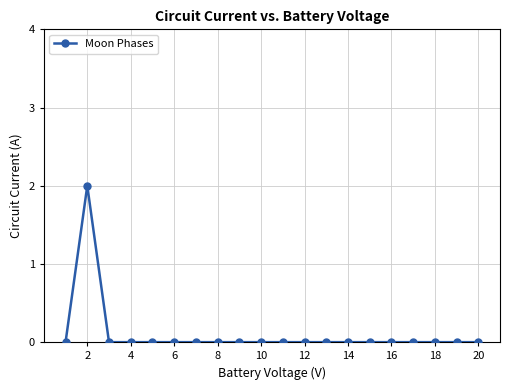

Reading right to left, extract all data points from this chart.

0	0	0	0	0	0	0	0	0	0	0	0	0	0	0	0	0	0	2	0